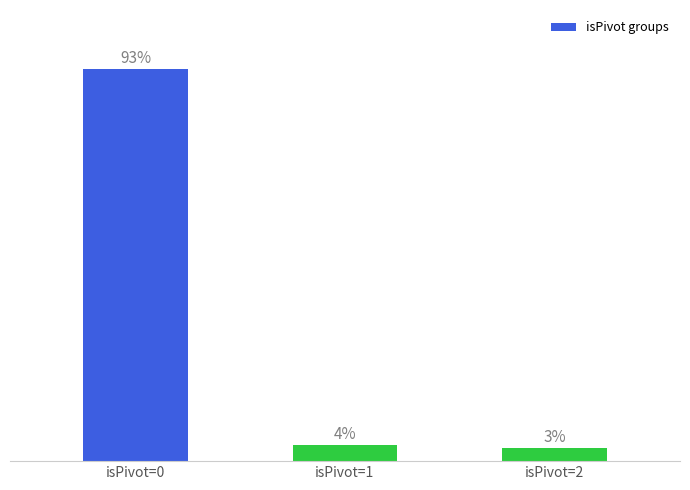

Which has a higher value, isPivot=1 or isPivot=0?

isPivot=0